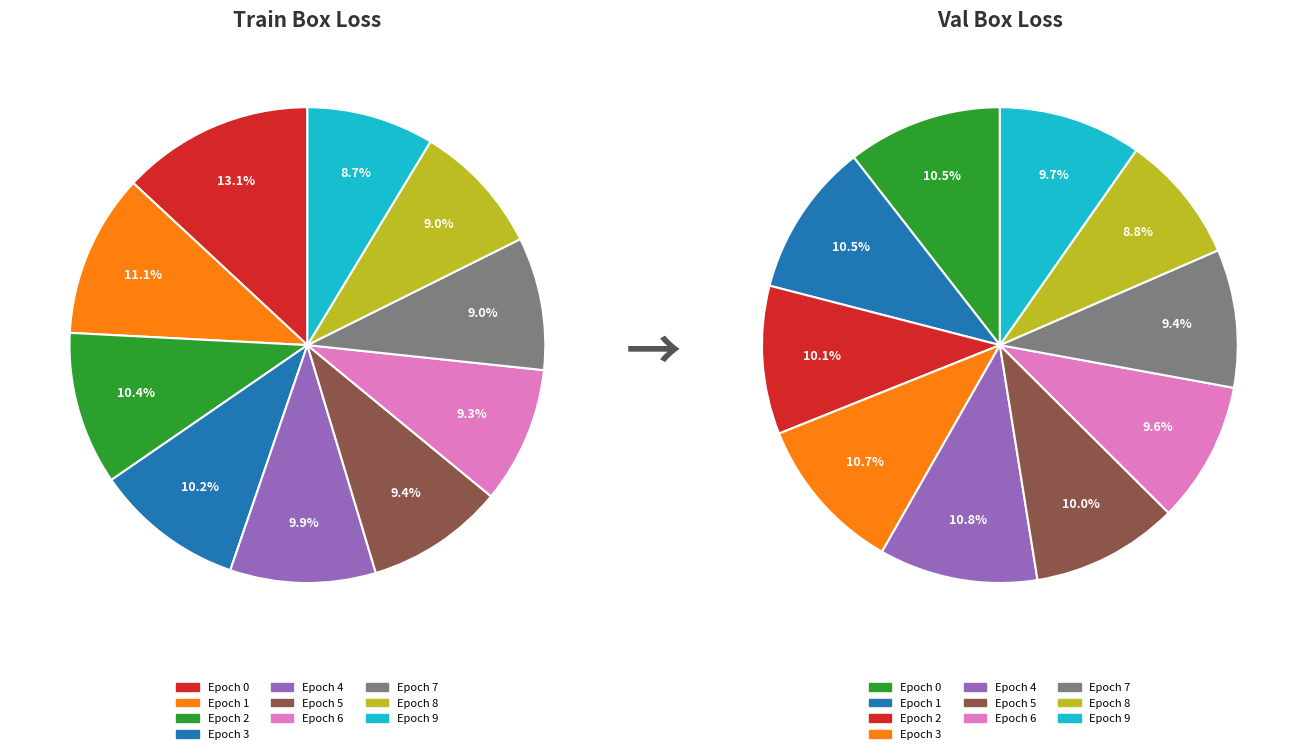

How many segments does this pie chart have?

10